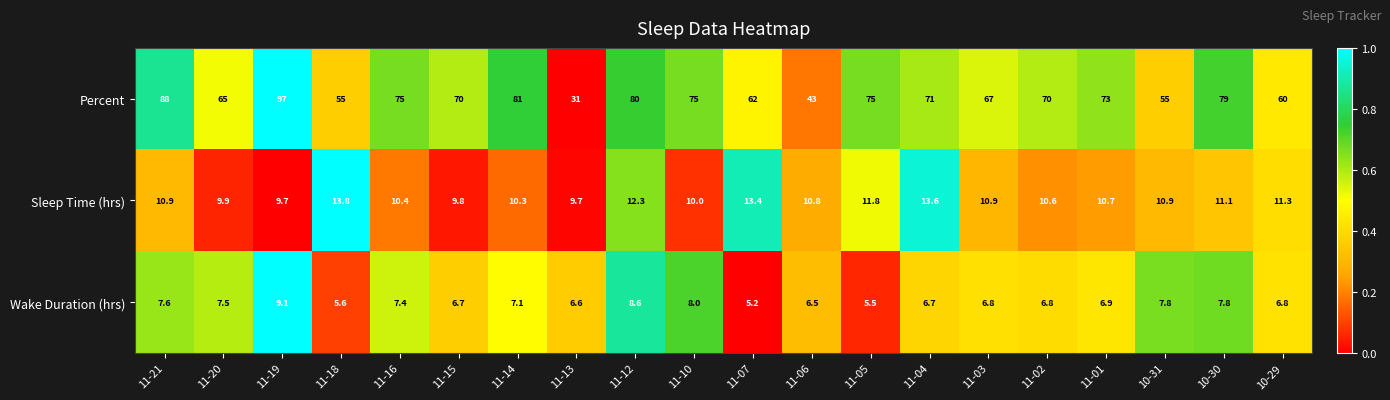

Where does the Wake Duration (hrs) series first go above 6?

11-21